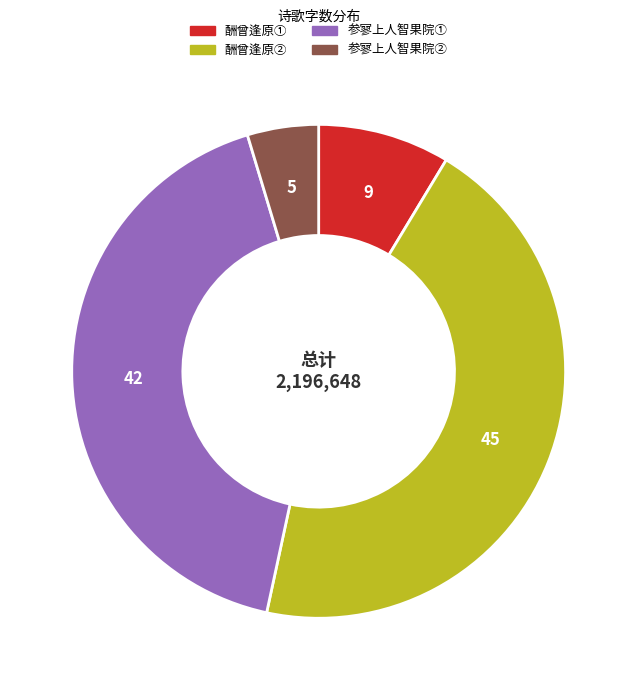

What is the largest slice in the pie chart?

酬曾逢原②